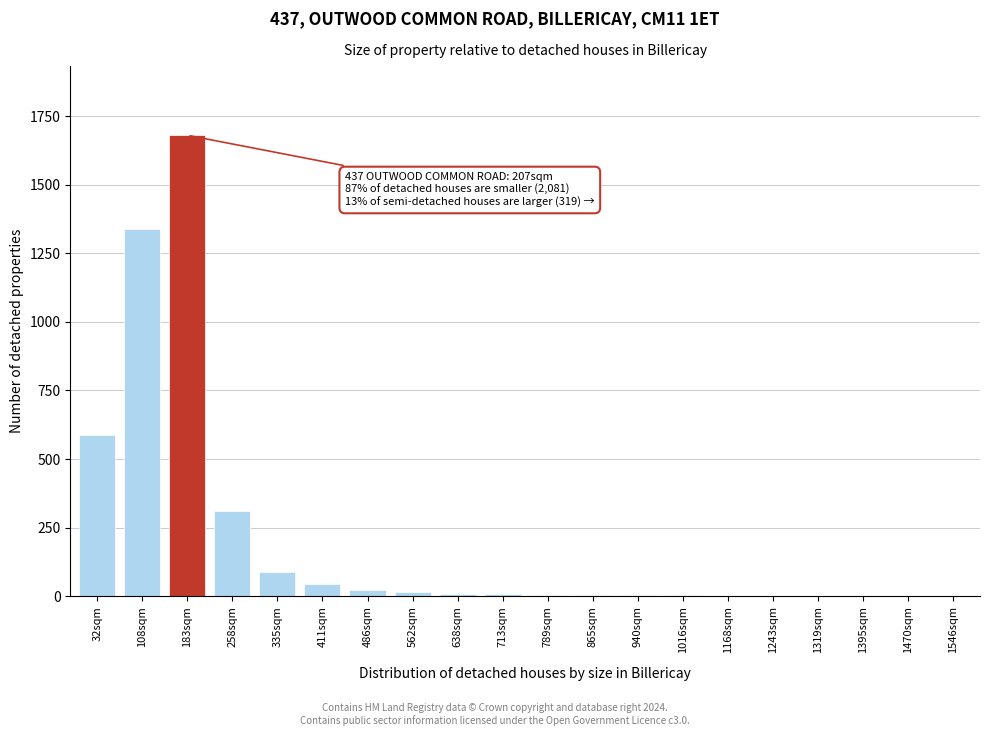

True or false: the data shows 3 at 1016sqm.

True